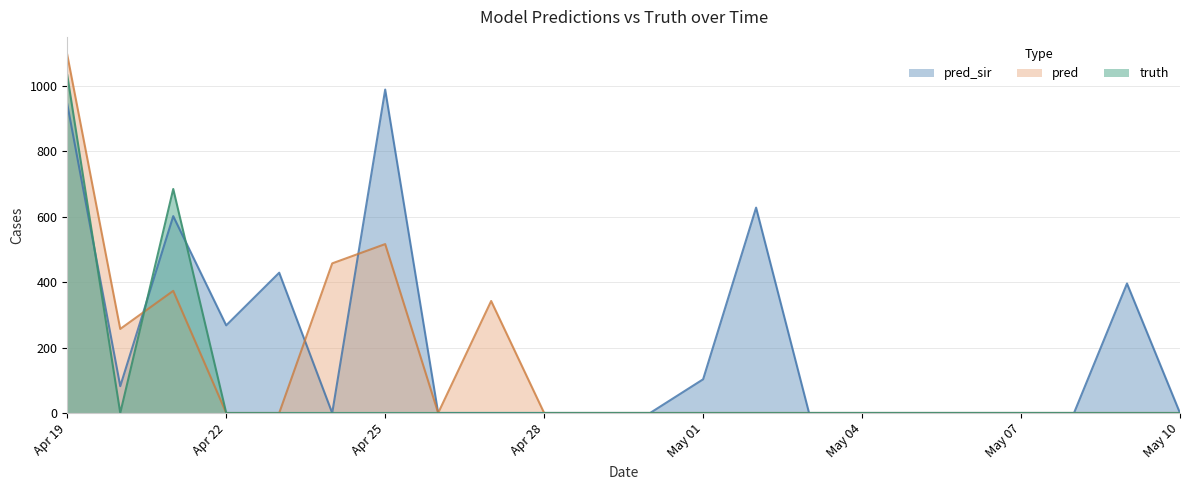

True or false: truth has more than 1 points higher than both neighbors.

False